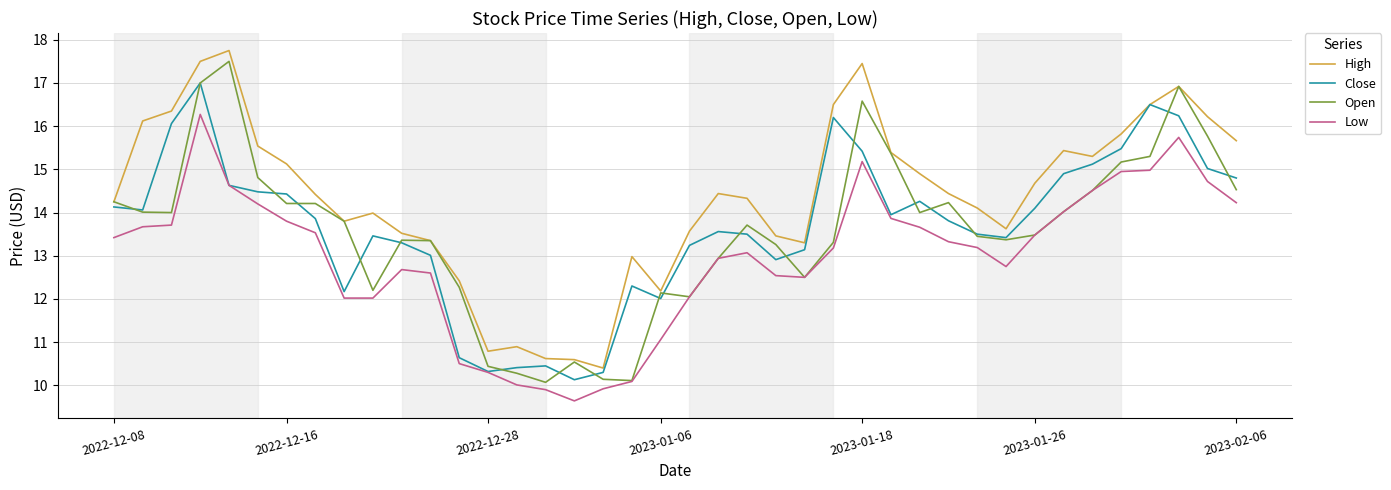

Which series has the largest total across all categories?

High